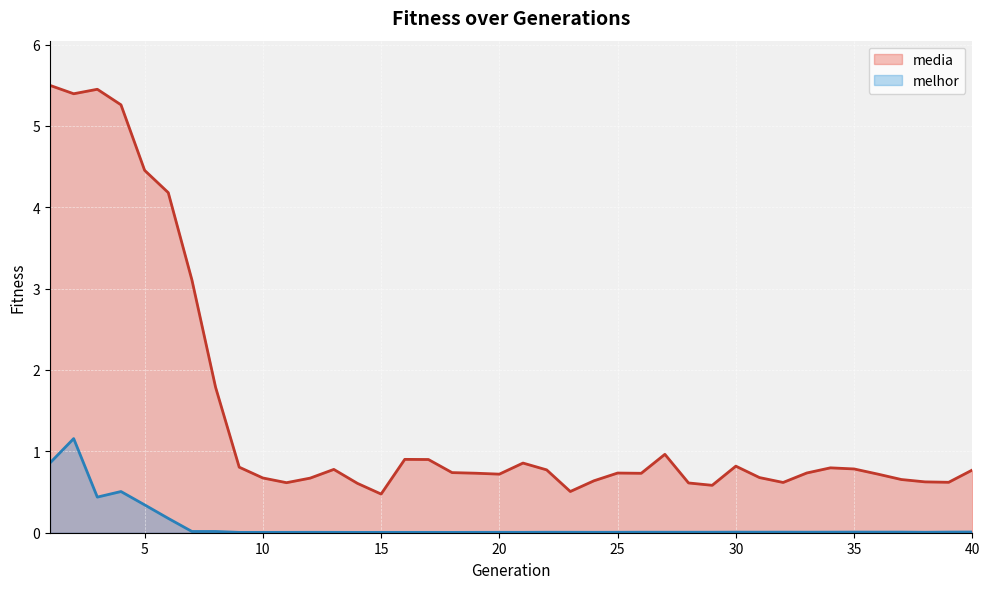

Reading left to right, what are all the values shown in this chart?

media: 5.5	5.4	5.5	5.3	4.5	4.2	3.1	1.8	0.8	0.7	0.6	0.7	0.8	0.6	0.5	0.9	0.9	0.7	0.7	0.7	0.9	0.8	0.5	0.6	0.7	0.7	1.0	0.6	0.6	0.8	0.7	0.6	0.7	0.8	0.8	0.7	0.7	0.6	0.6	0.8
melhor: 0.9	1.2	0.4	0.5	0.3	0.2	0.0	0.0	0.0	0.0	0.0	0.0	0.0	0.0	0.0	0.0	0.0	0.0	0.0	0.0	0.0	0.0	0.0	0.0	0.0	0.0	0.0	0.0	0.0	0.0	0.0	0.0	0.0	0.0	0.0	0.0	0.0	0.0	0.0	0.0